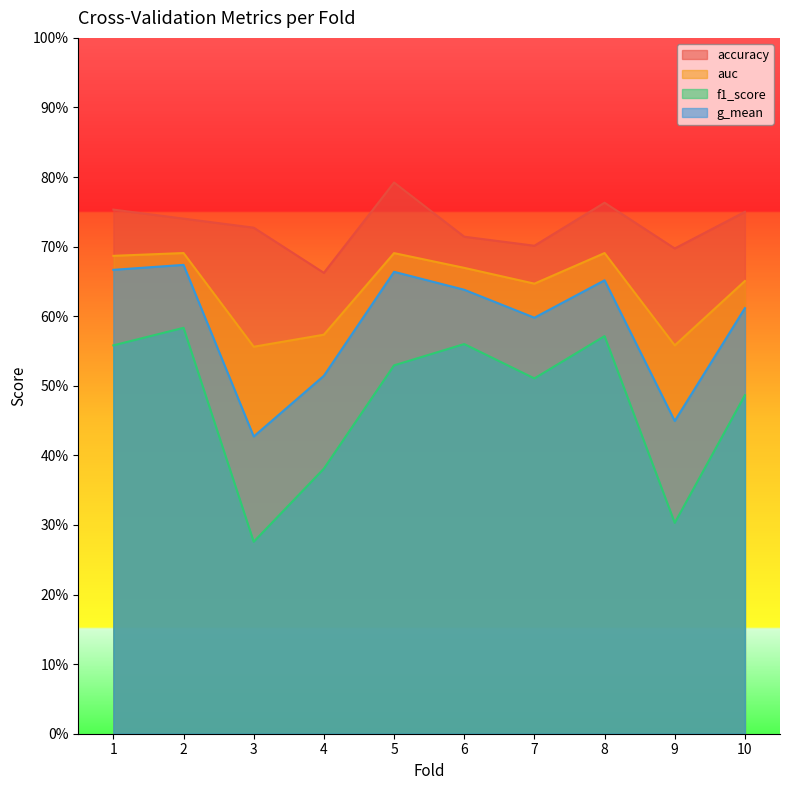

True or false: accuracy and f1_score intersect in this chart.

False